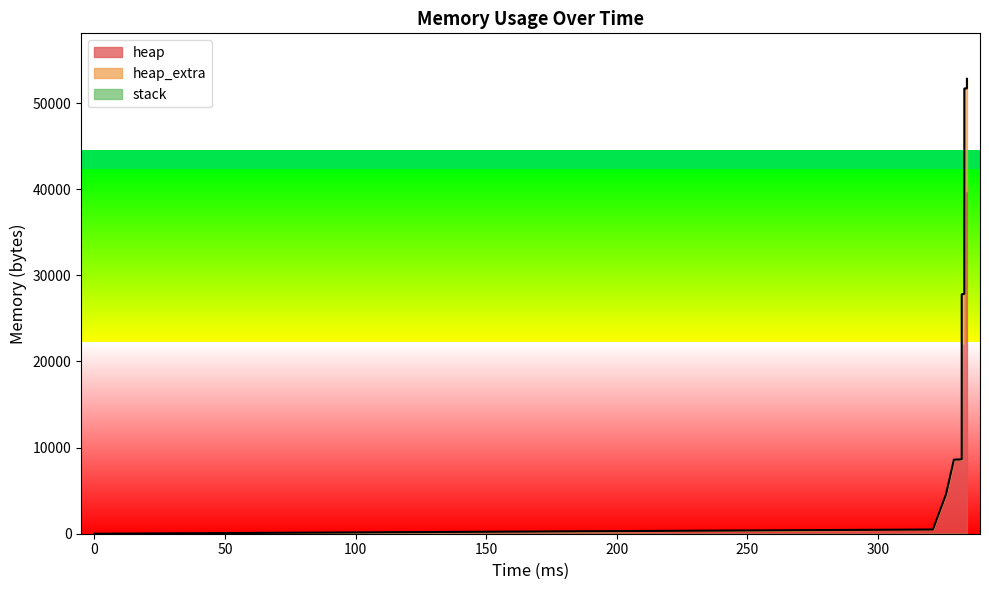

At which category is the sum across all series the highest?

39